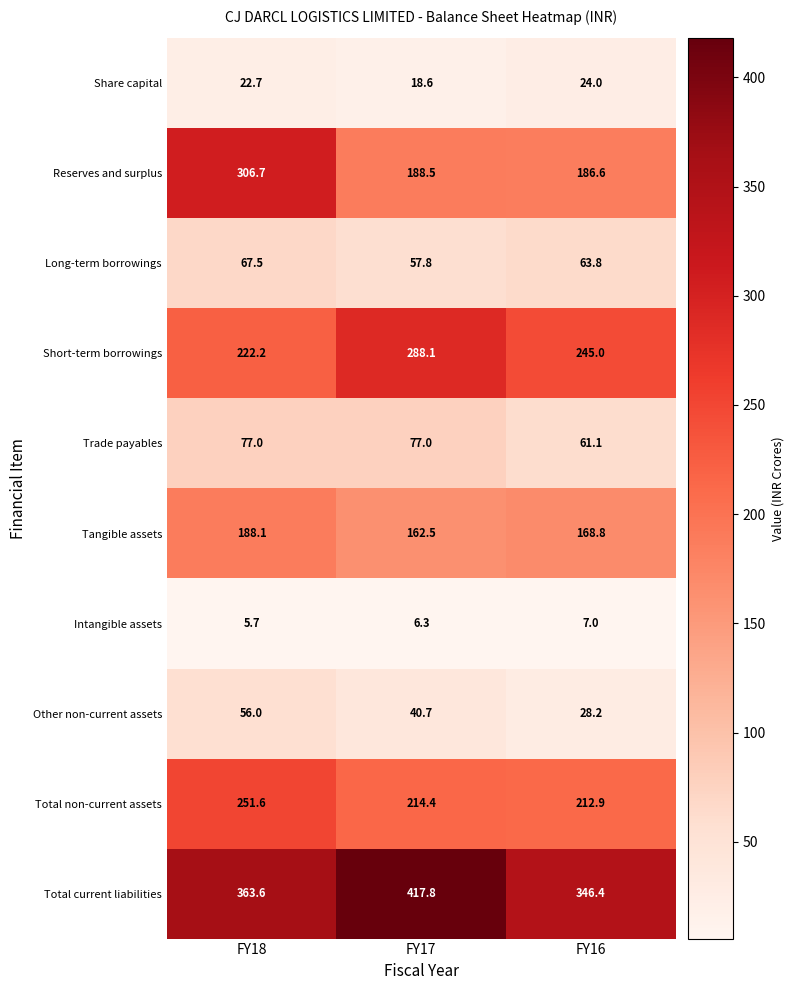

At FY18, list the series in order from largest to smallest.

Total current liabilities, Reserves and surplus, Total non-current assets, Short-term borrowings, Tangible assets, Trade payables, Long-term borrowings, Other non-current assets, Share capital, Intangible assets